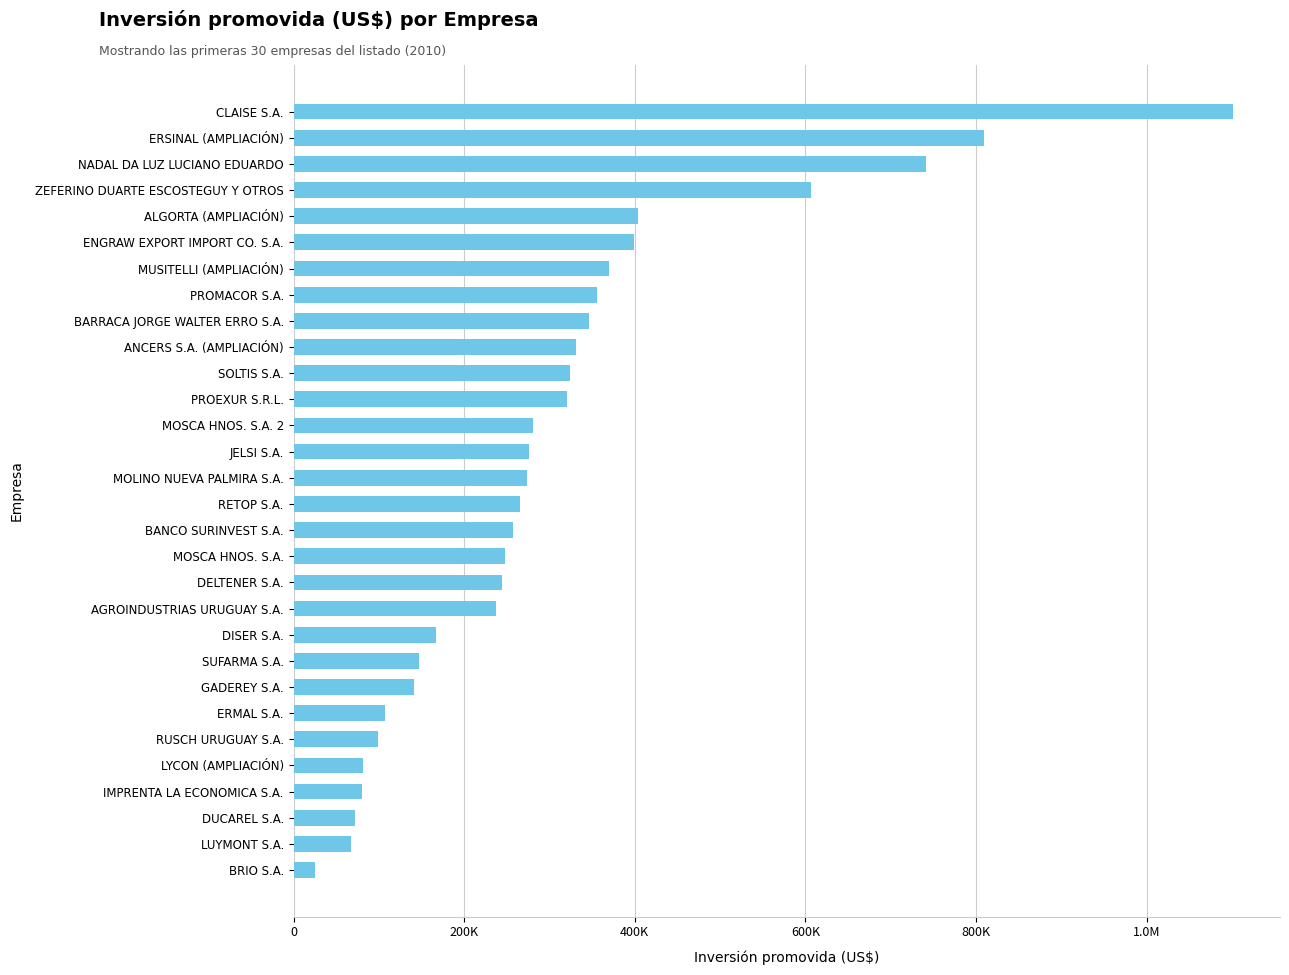

What is the maximum value shown in the chart?

1101357